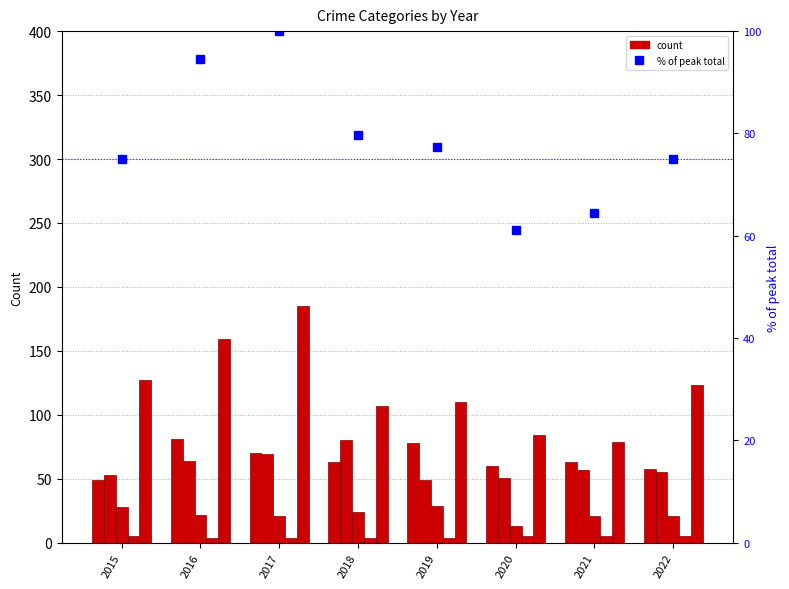

How many groups of bars are there?

8